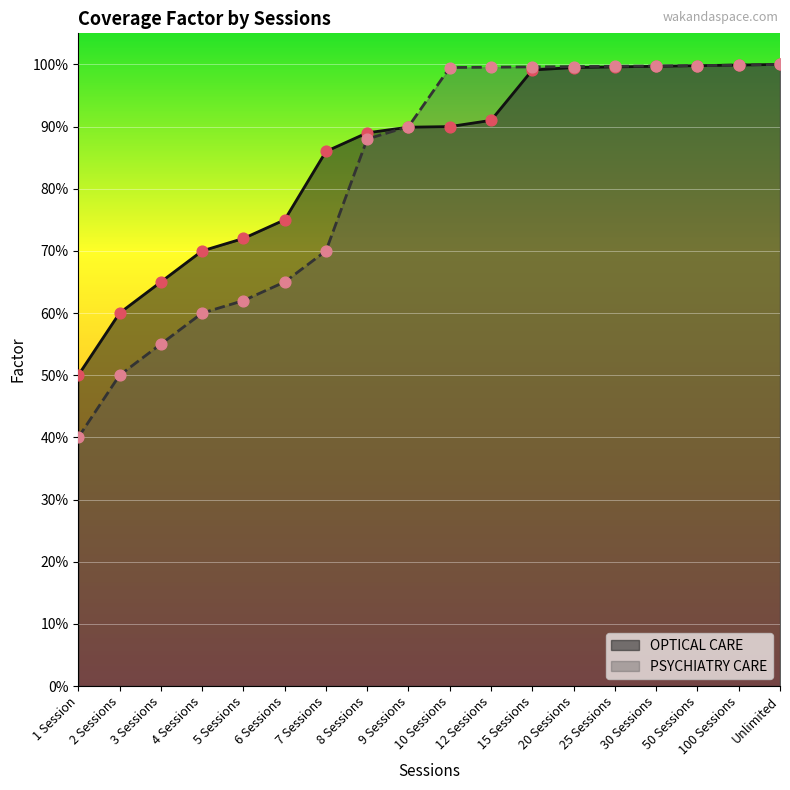

Which series contains the lowest Y value?

PSYCHIATRY CARE